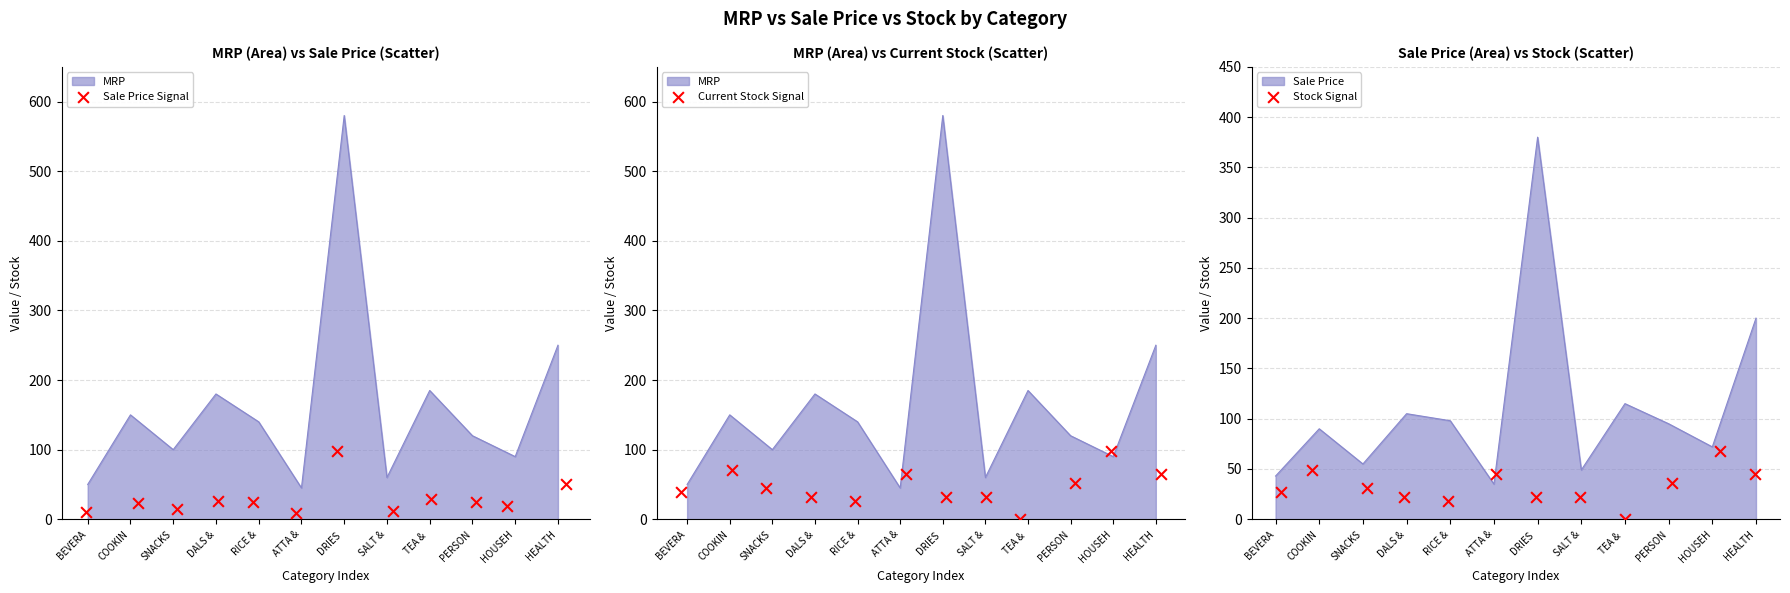

Which series has the largest total across all categories?

Current Stock Signal